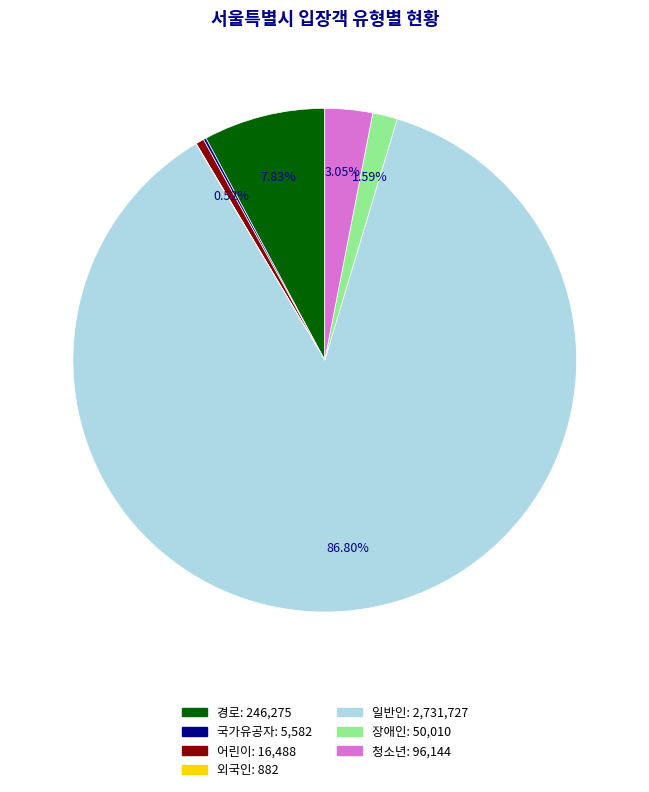

Is the sum of 경로 and 장애인 greater than half?

No